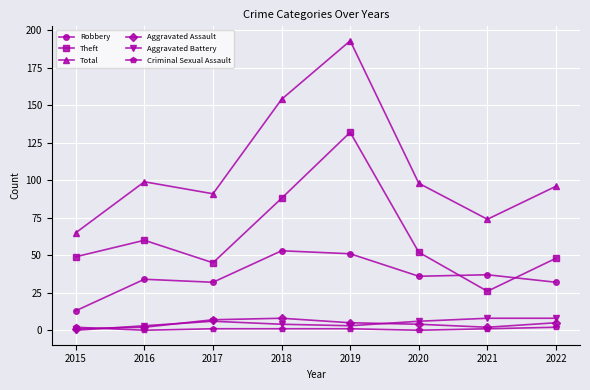

The Aggravated Battery series shows 8 at 2021. True or false?

True